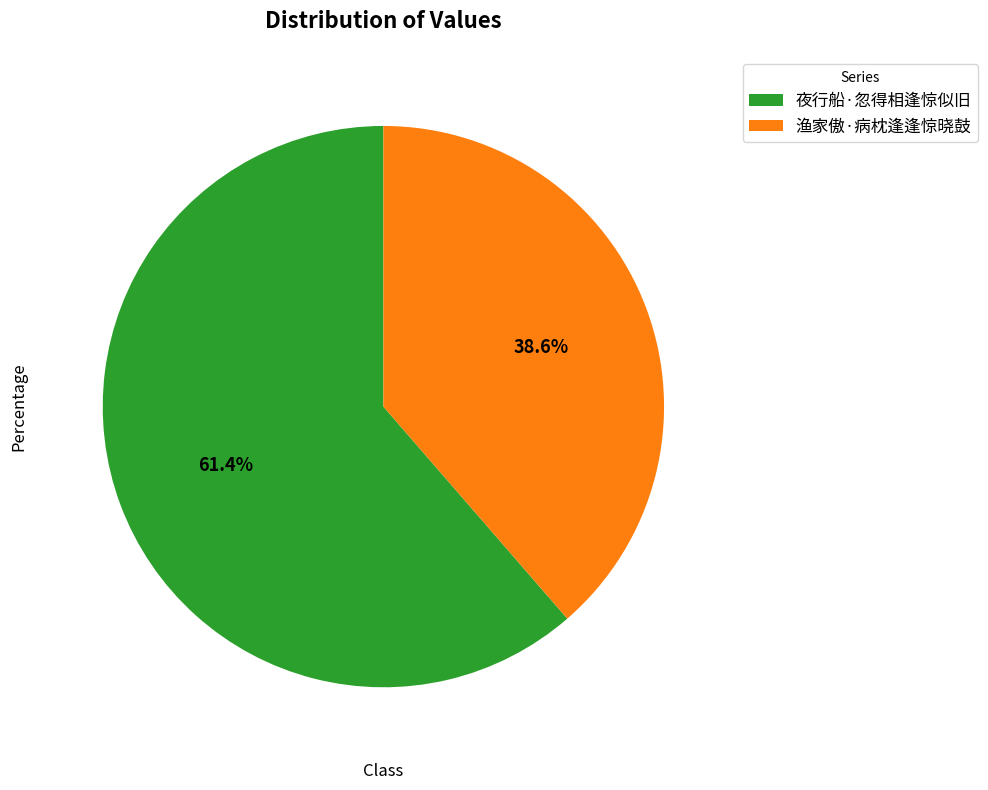

Rank the categories by value from lowest to highest.

渔家傲·病枕逢逢惊晓鼓, 夜行船·忽得相逢惊似旧